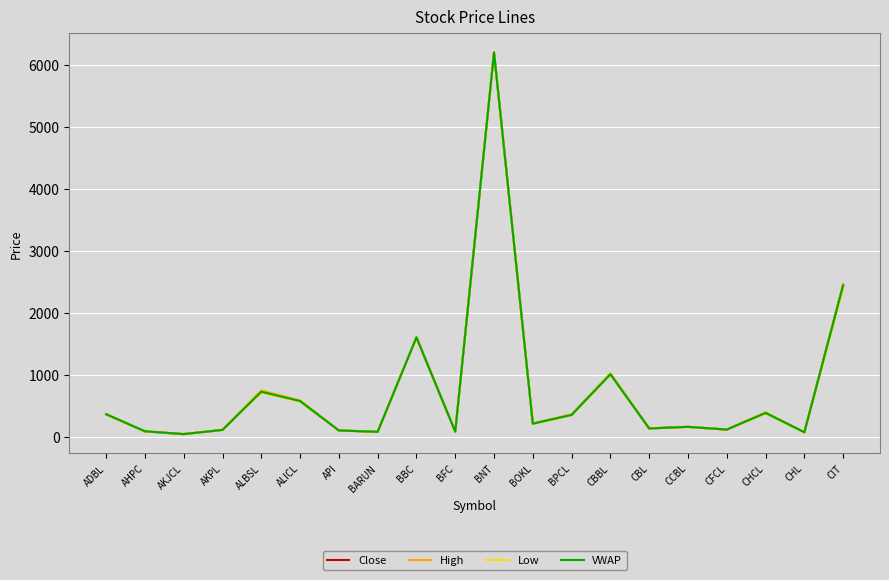

The value of Close at ALBSL is 996.1. True or false?

False